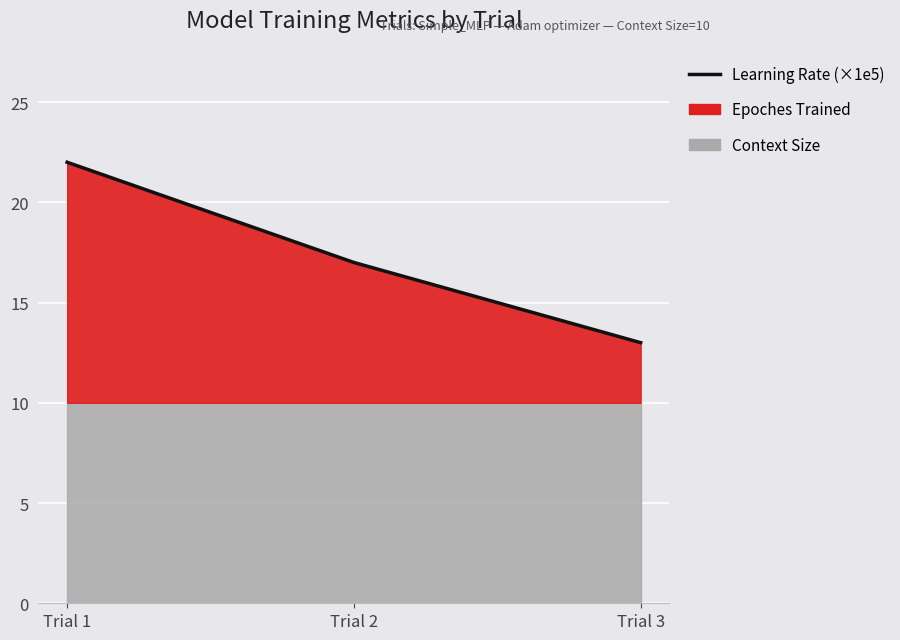

Read the value at Trial 2.

17